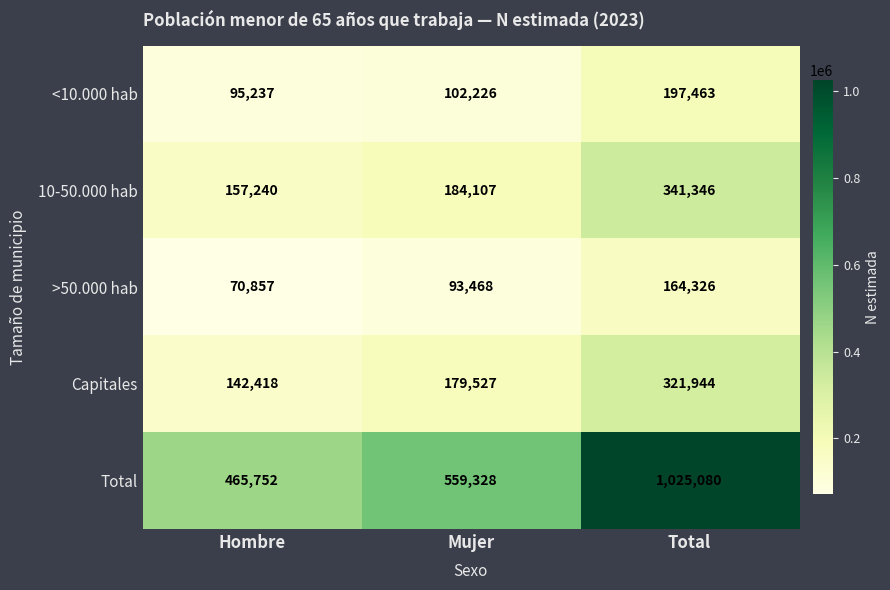

At how many categories does at least one series exceed 142969?

3